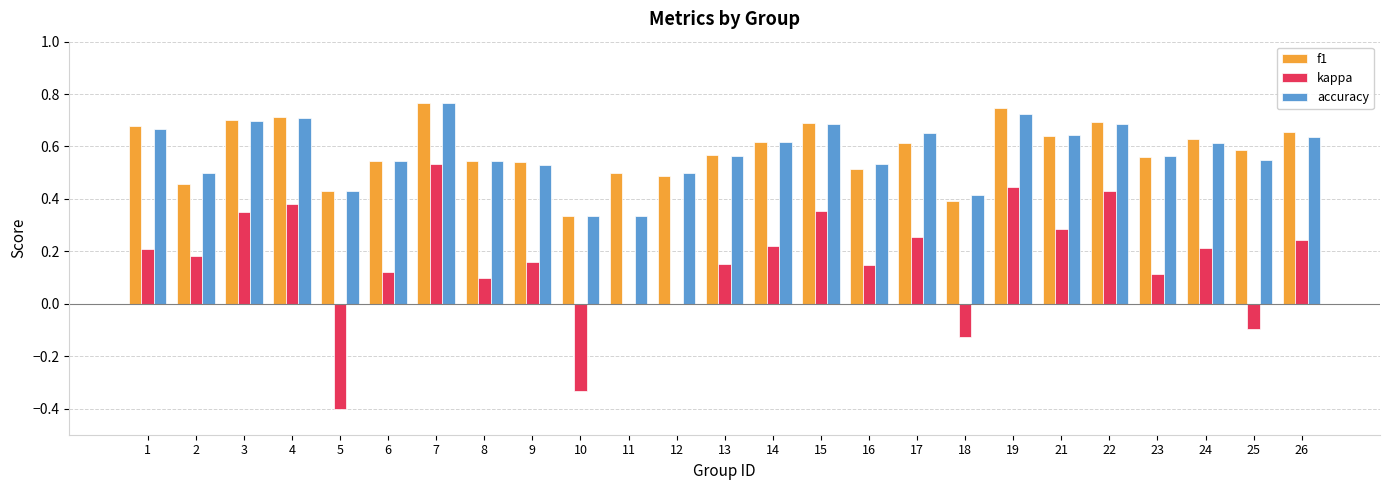

At which label does kappa reach its peak?

7